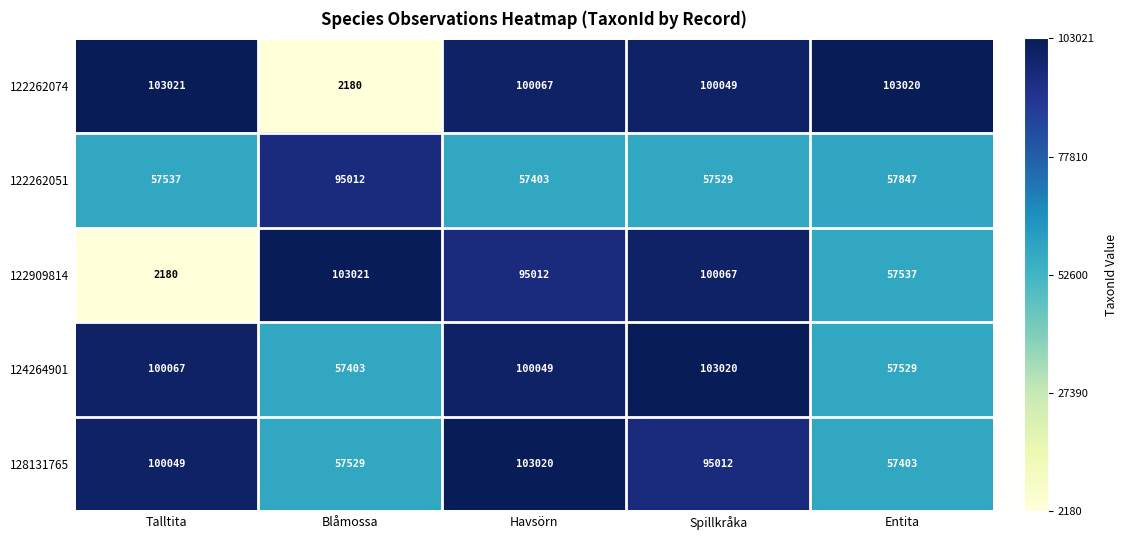

What is the sum of all 122262074 values?

408337